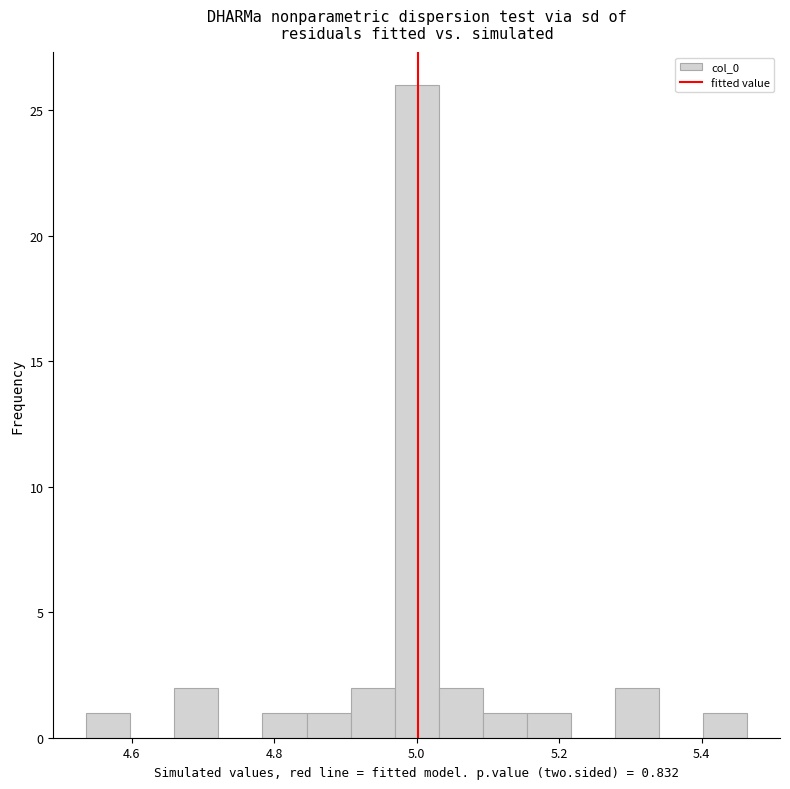

Read against the x-axis, roughly where is the centre of the tallest bar?

5.00